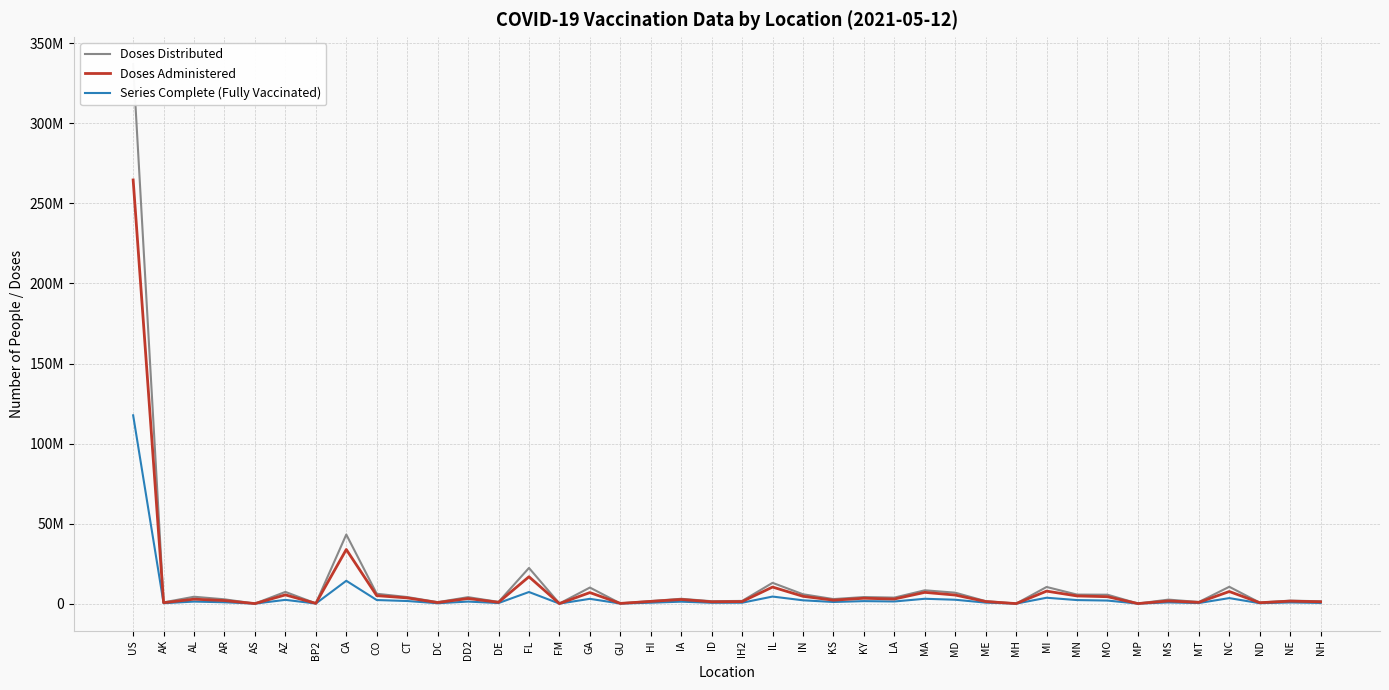

What is the difference between the Doses Administered values at KS and MI?

5646732